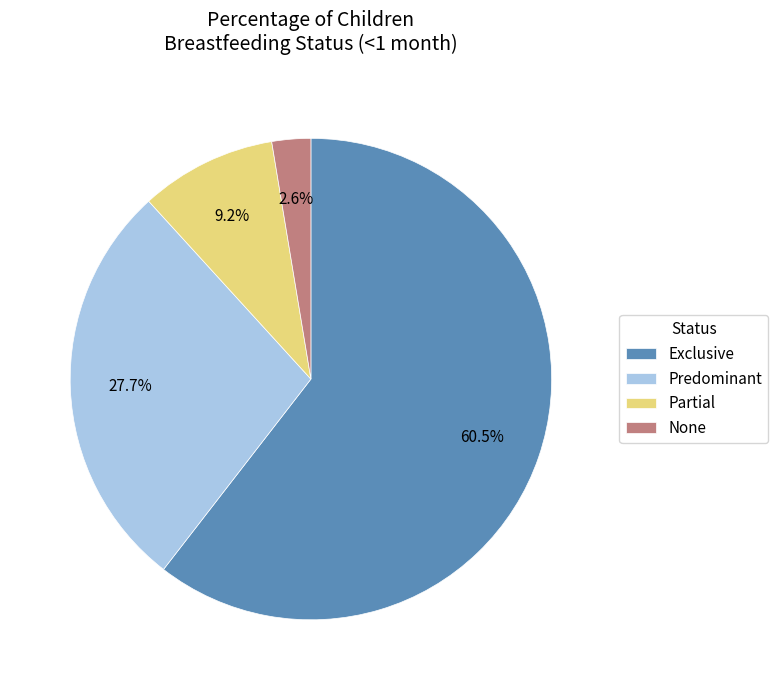

True or false: Predominant accounts for 34% of the total.

False